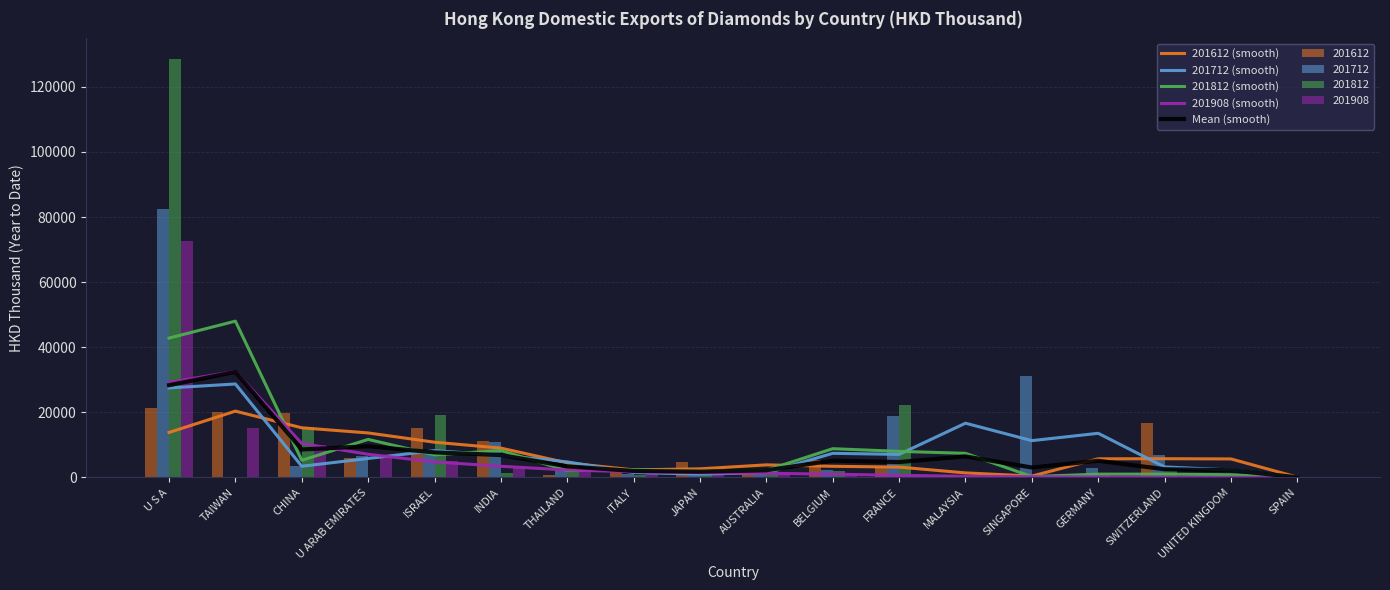

What is the label of the 14th bar from the left?

SINGAPORE